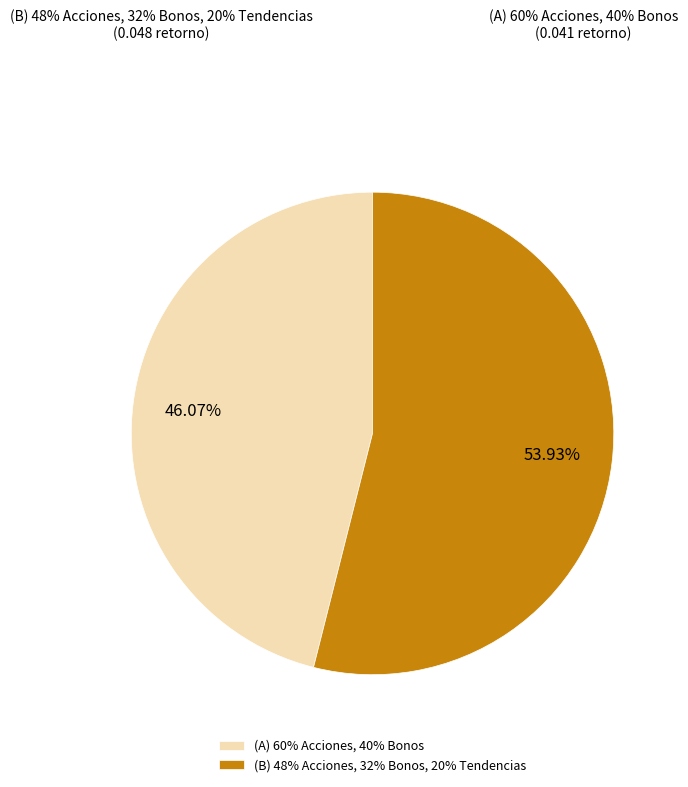

Is the sum of (B) 48% Acciones, 32% Bonos, 20% Tendencias and (A) 60% Acciones, 40% Bonos greater than half?

Yes